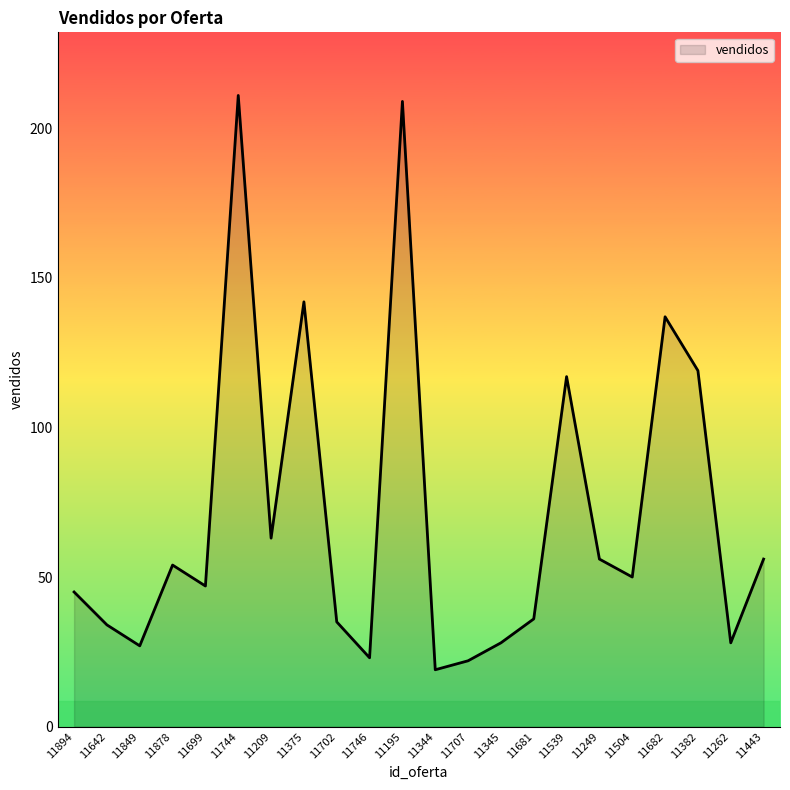

What is the difference between the values at 11642 and 11707?

12